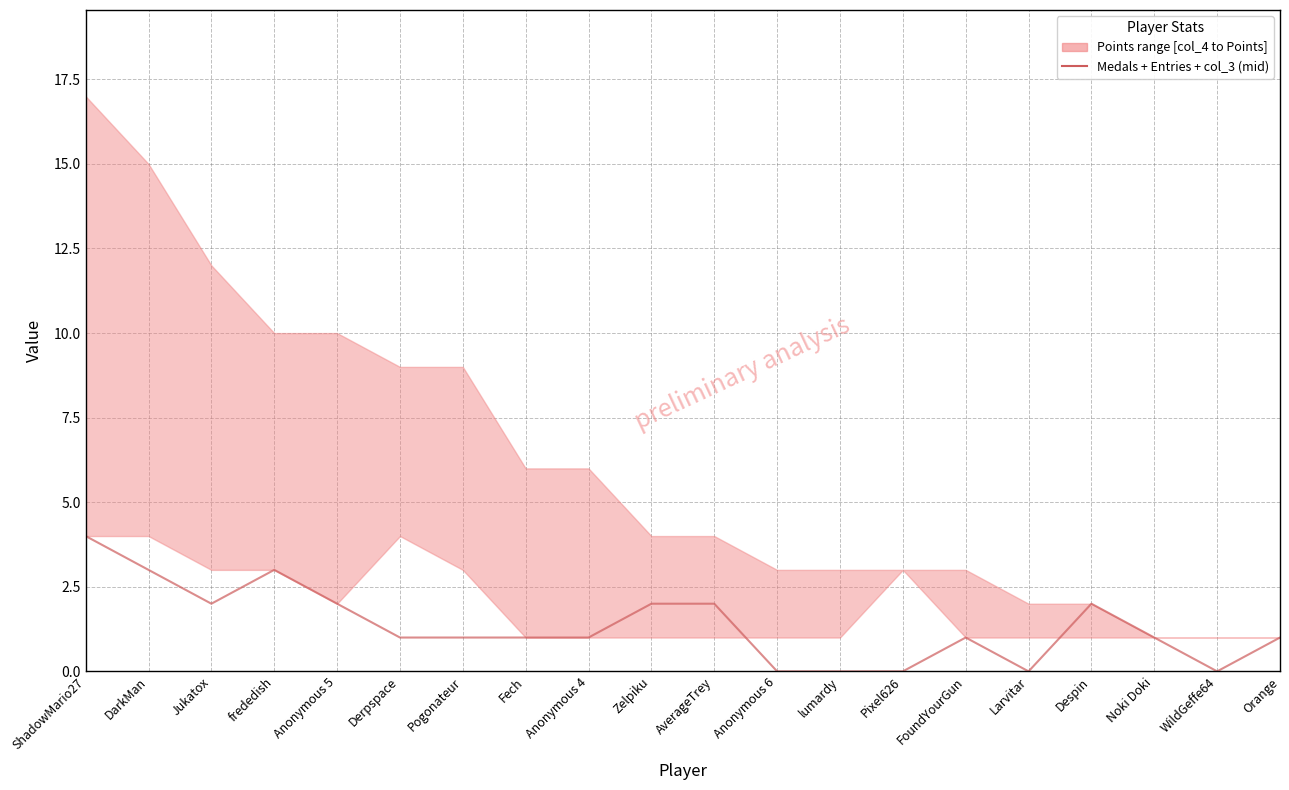

At which label does the data first exceed 1?

ShadowMario27